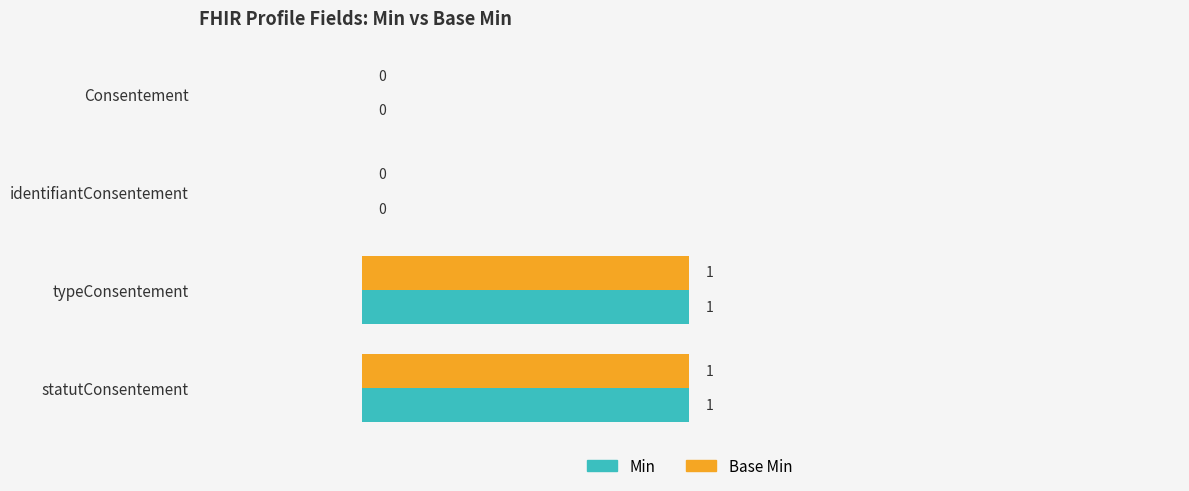

The value of Min at typeConsentement is 0. True or false?

False